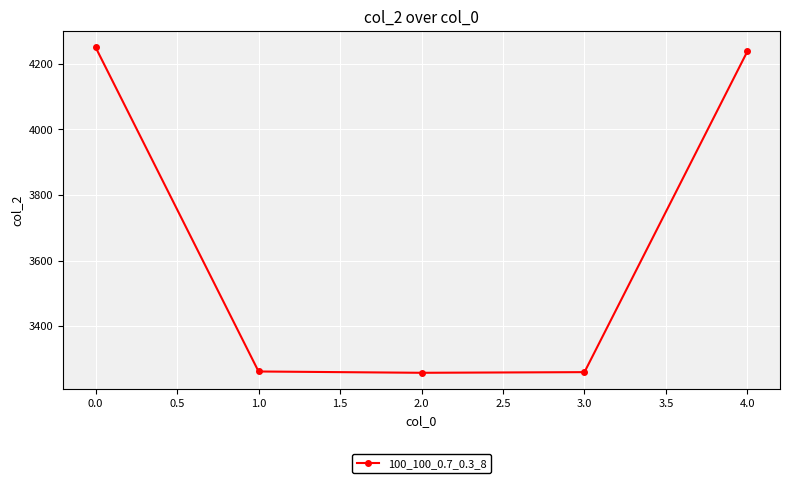

What is the value of the 3rd point from the left?

3258